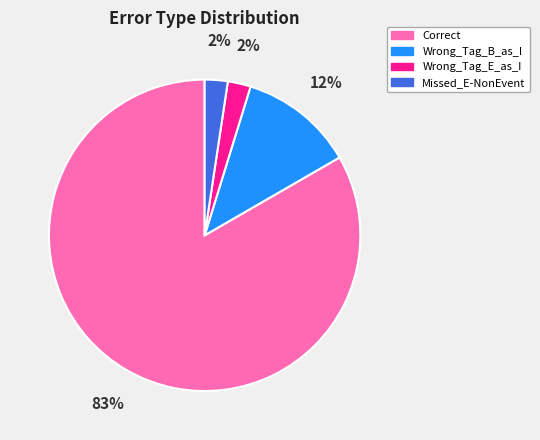

Does Correct account for over 50% of the chart?

Yes